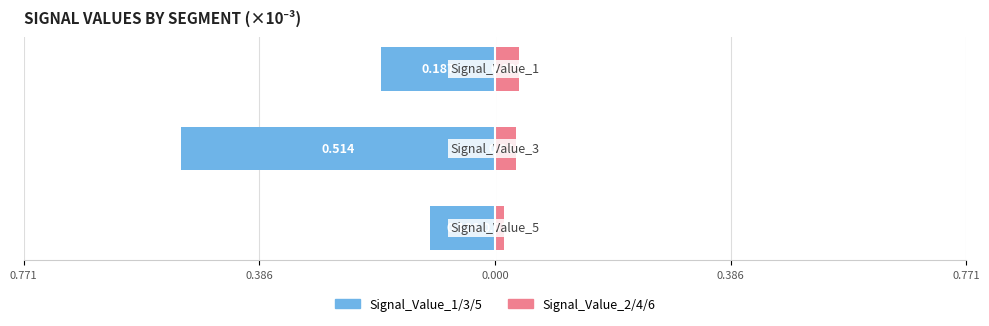

Rank the series by their average value, from lowest to highest.

Signal_Value_1/3/5, Signal_Value_2/4/6